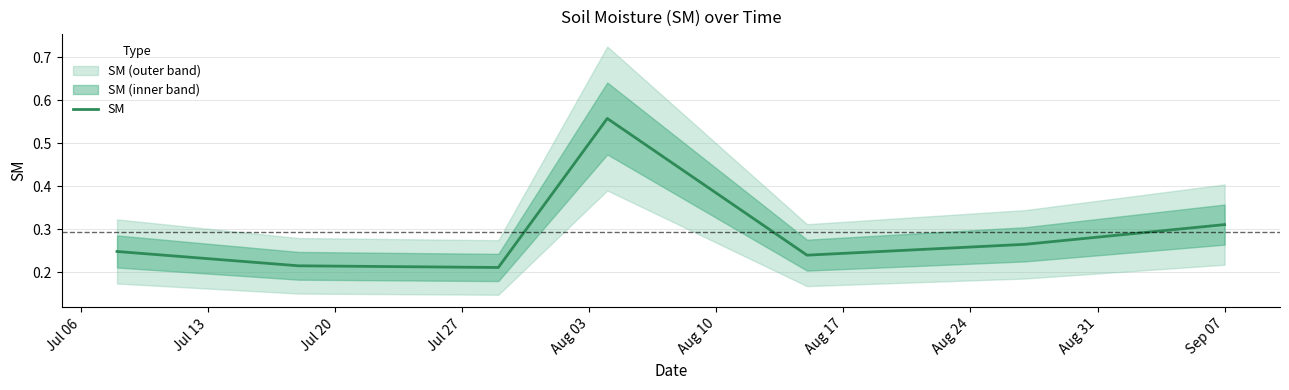

What is the sum of the values at Jul 13 and Aug 17?

0.5